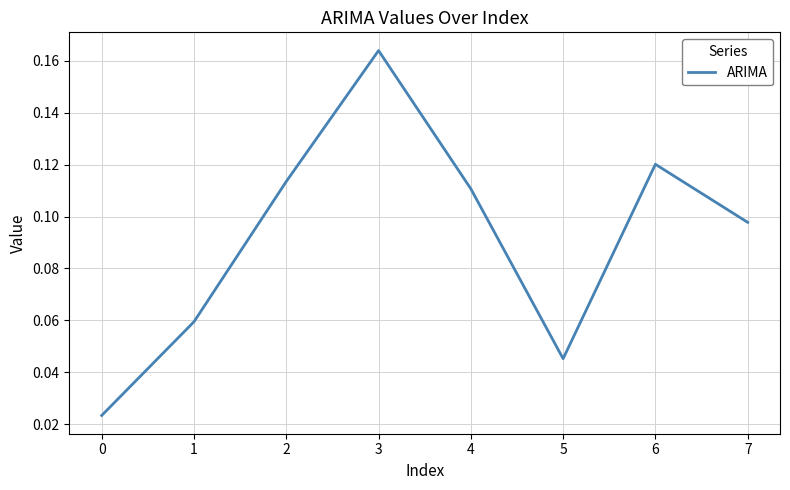

True or false: there are more than 1 points higher than both neighbors.

True